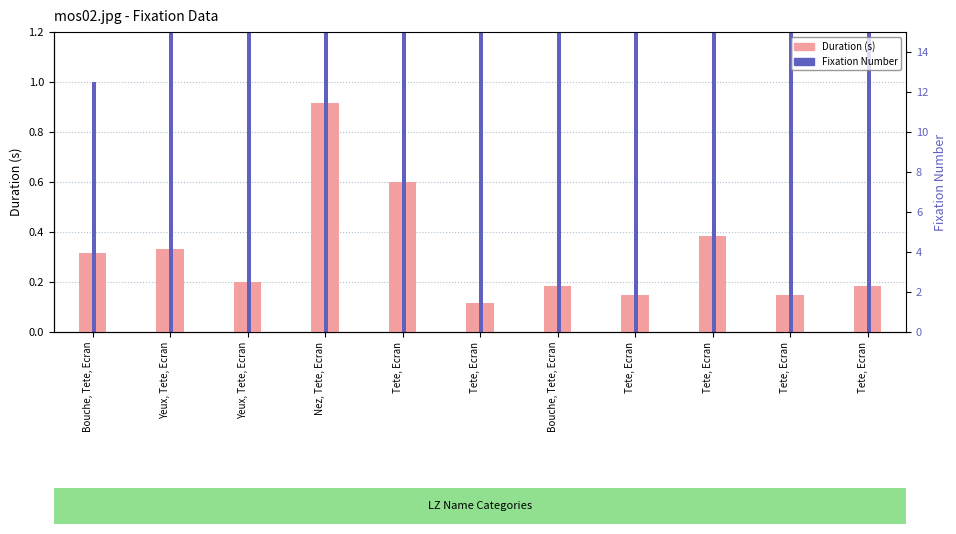

Which category has the lowest value across all series?

Tete, Ecran